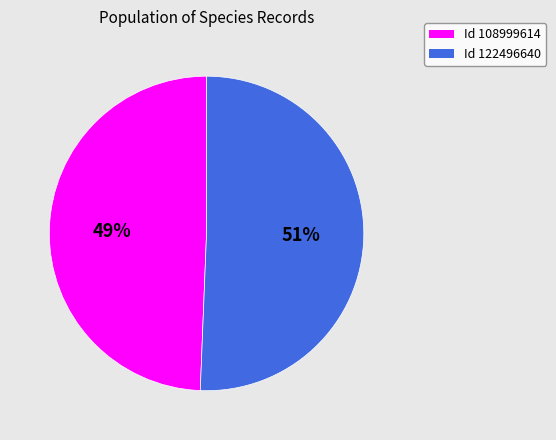

To the nearest percent, what is the average slice percentage?

50%